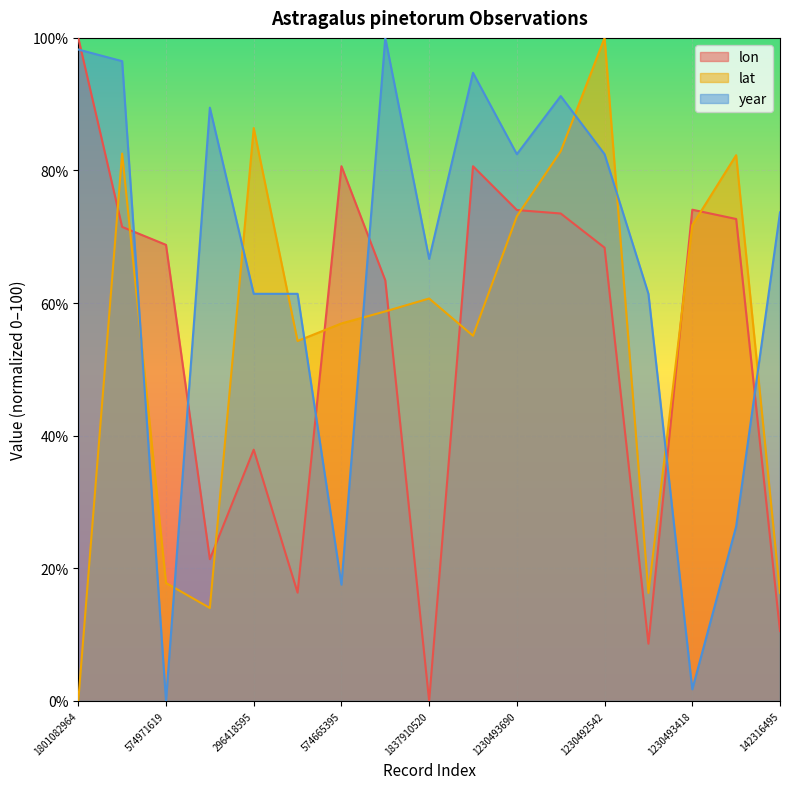

Does the chart display data point markers on the line(s)?

No